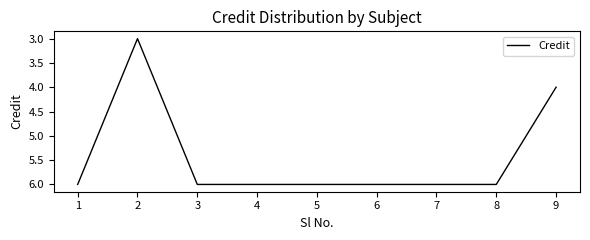

Count the number of data series in this chart.

1